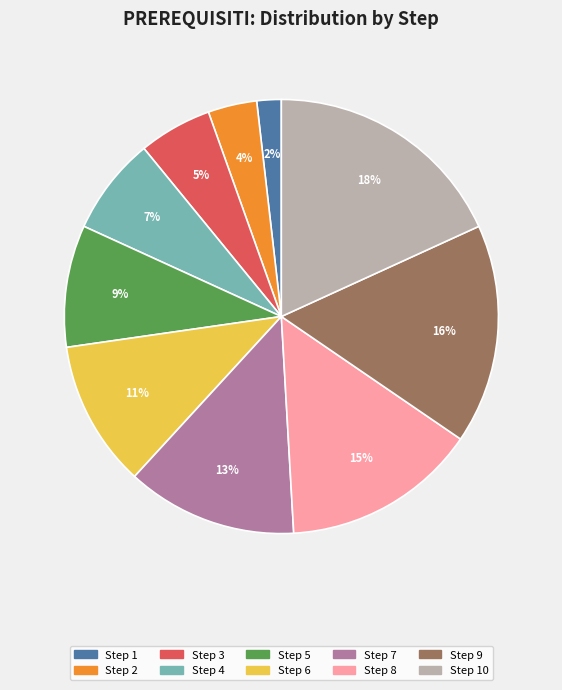

To the nearest percent, what is the difference between the largest and smallest slice percentages?

16%